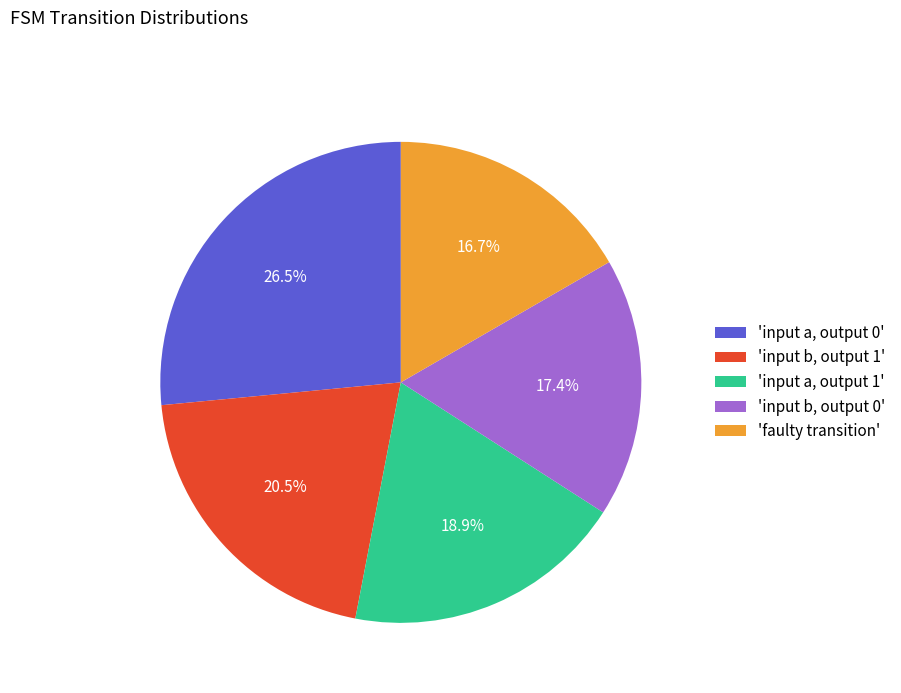

Which slice is the largest?

'input a, output 0'